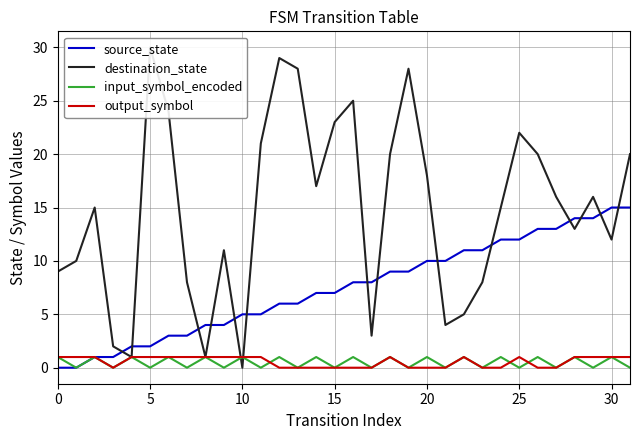

After their last crossing, which series has the higher values: destination_state or input_symbol_encoded?

destination_state